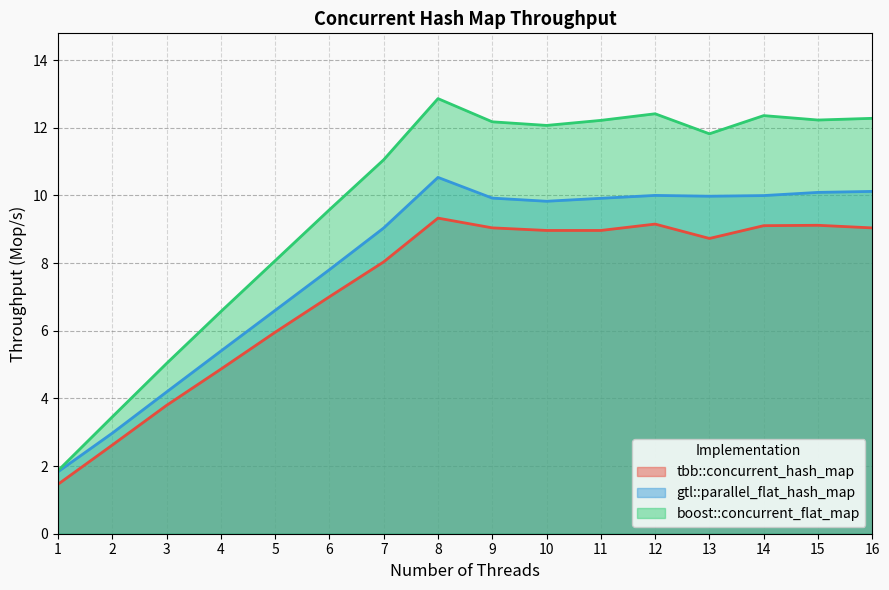

How many lines are shown in the chart?

3